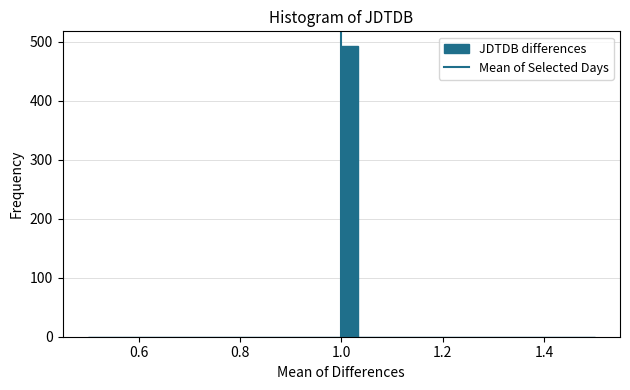

Read against the x-axis, roughly where is the centre of the tallest bar?

1.02